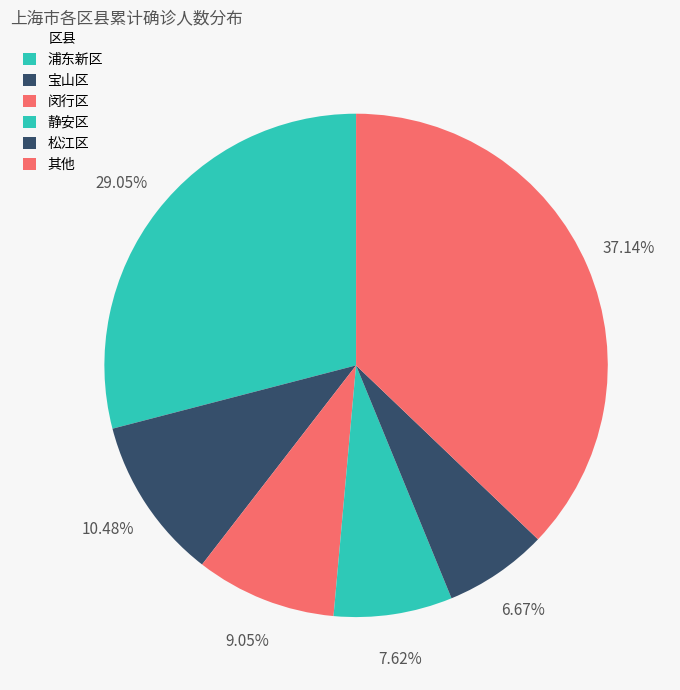

Count the number of slices in the pie.

6